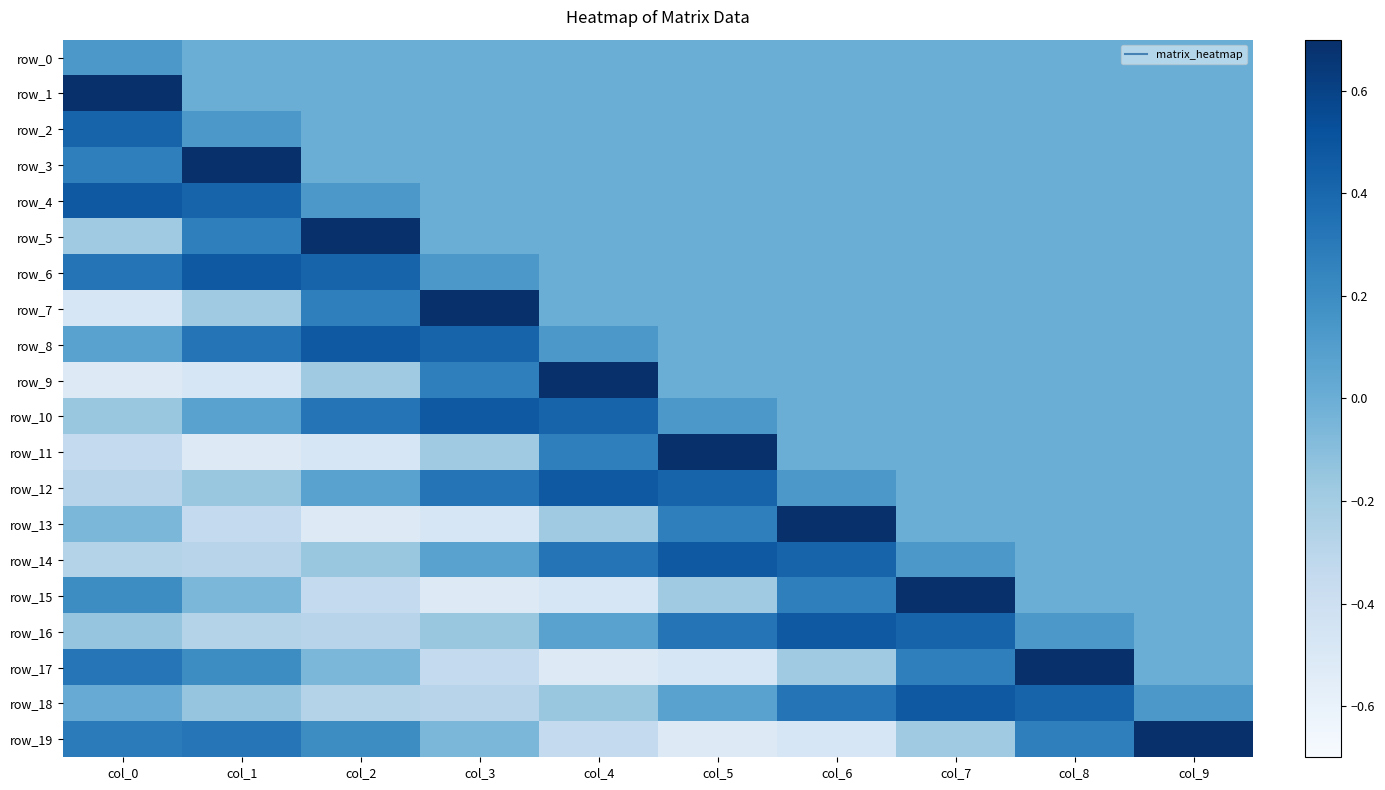

Where does the row_5 series first go above 0?

col_1